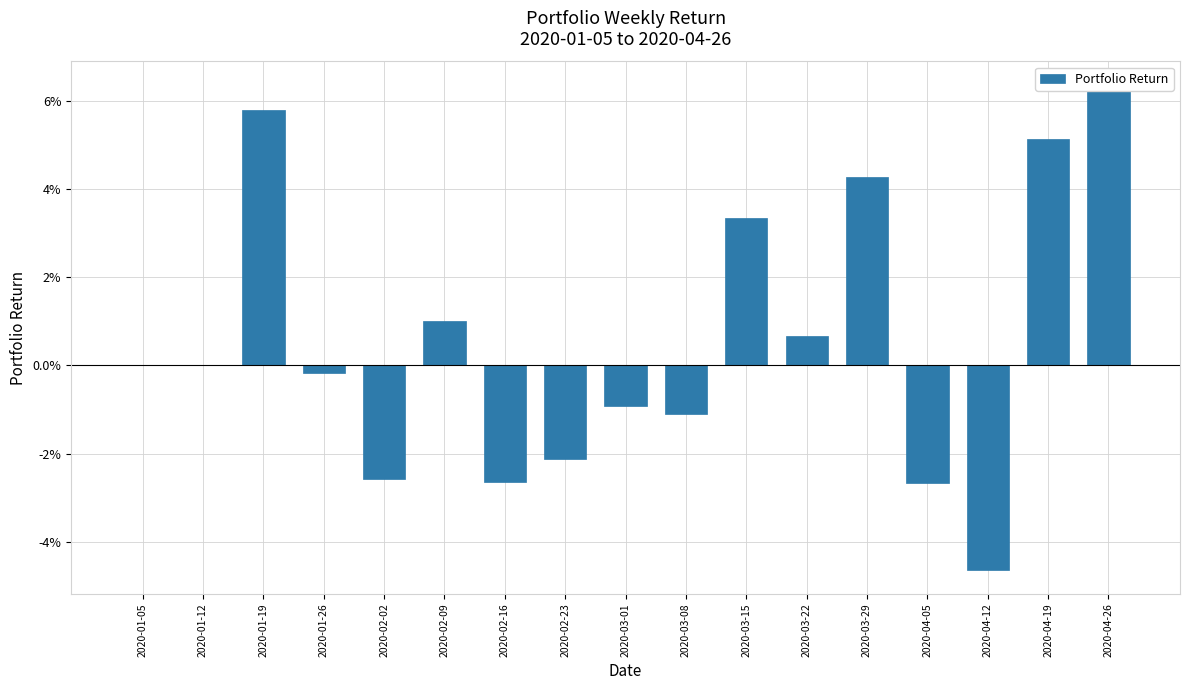

List the labels in order of value, largest first.

2020-04-26, 2020-01-19, 2020-04-19, 2020-03-29, 2020-03-15, 2020-02-09, 2020-03-22, 2020-01-05, 2020-01-12, 2020-01-26, 2020-03-01, 2020-03-08, 2020-02-23, 2020-02-02, 2020-02-16, 2020-04-05, 2020-04-12